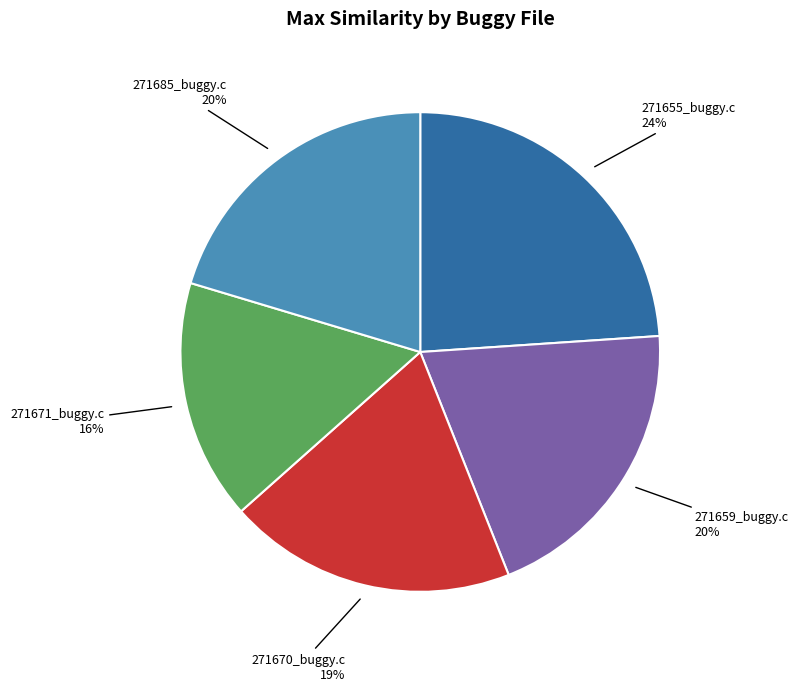

Count the number of slices in the pie.

5